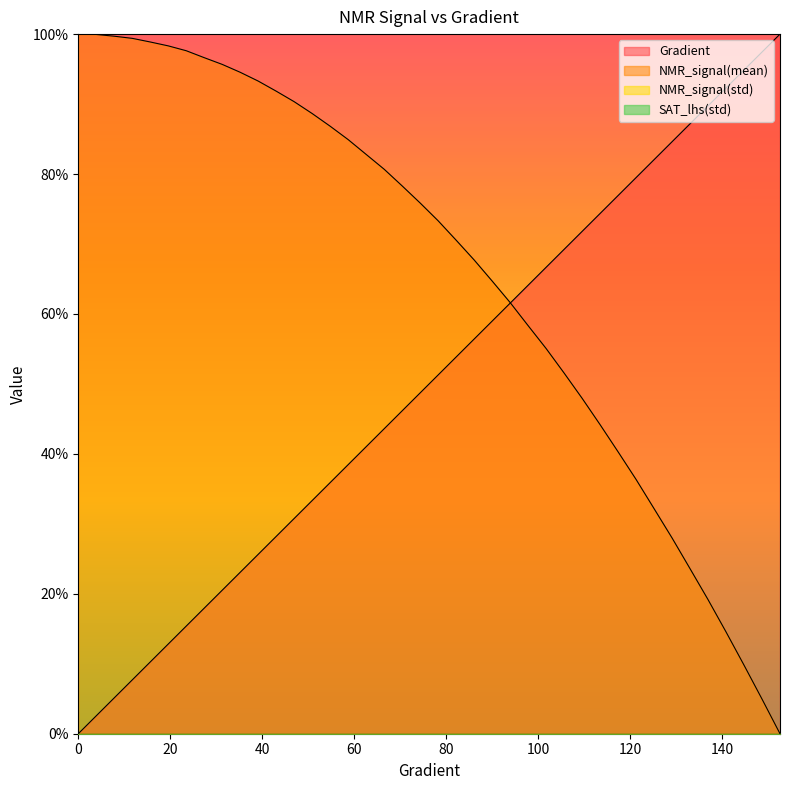

What is the value of the Gradient point at the 12th from the left?

0.3